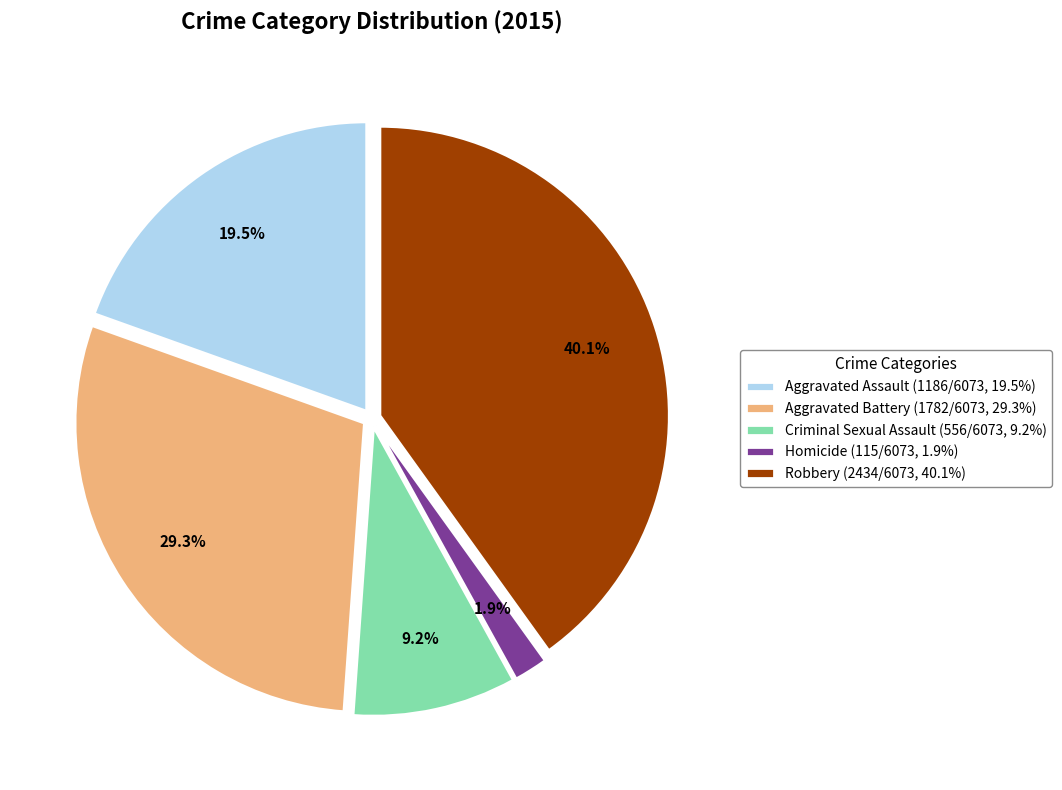

What is the ratio of the value at Aggravated Assault to the value at Aggravated Battery?

0.7